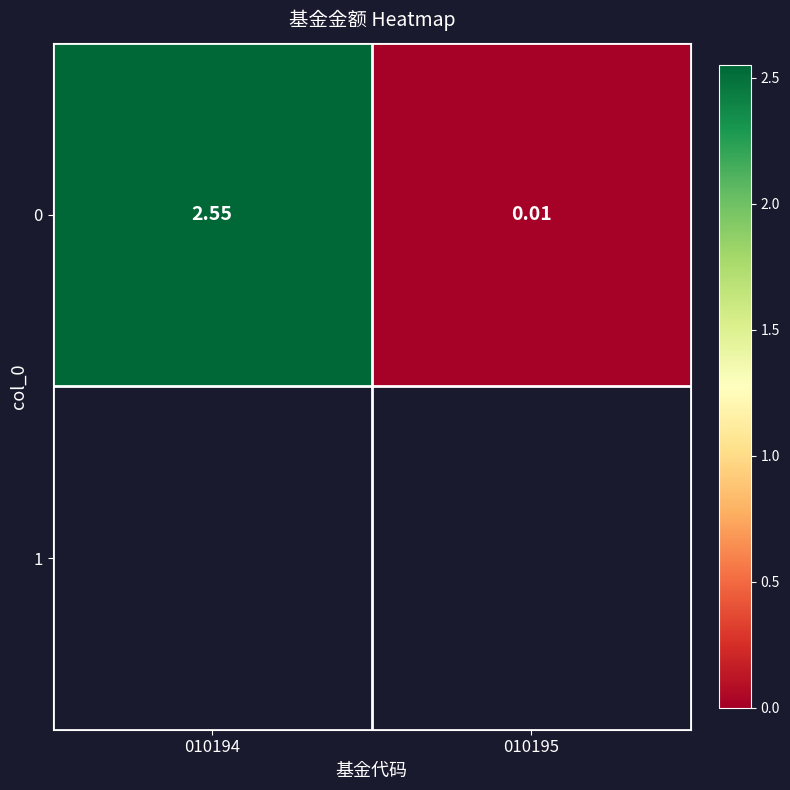

What is the greatest value displayed?

2.5